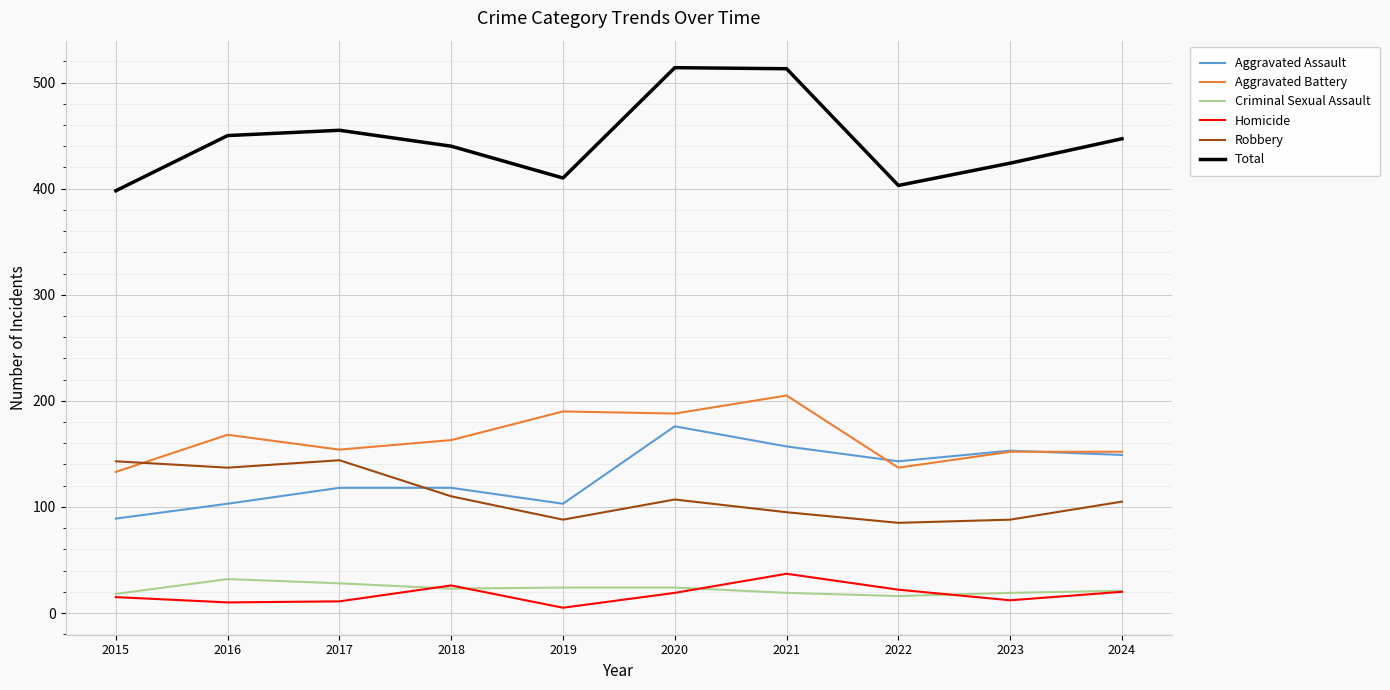

How many series are shown in this chart?

6